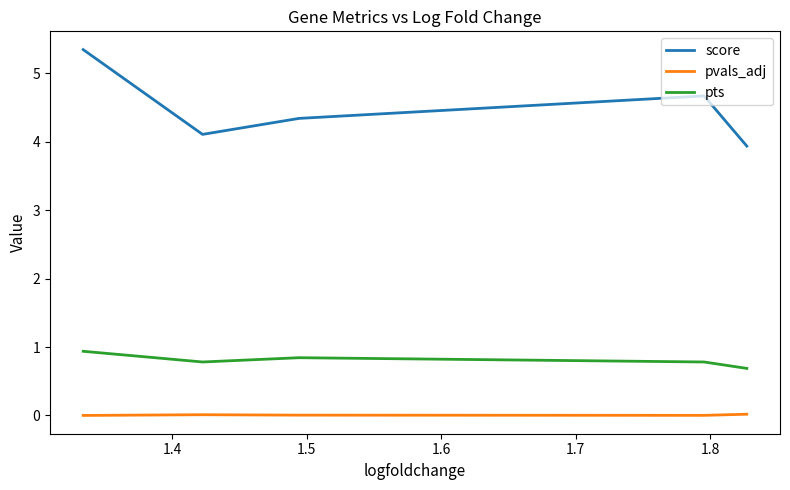

Which series has the largest total across all categories?

score